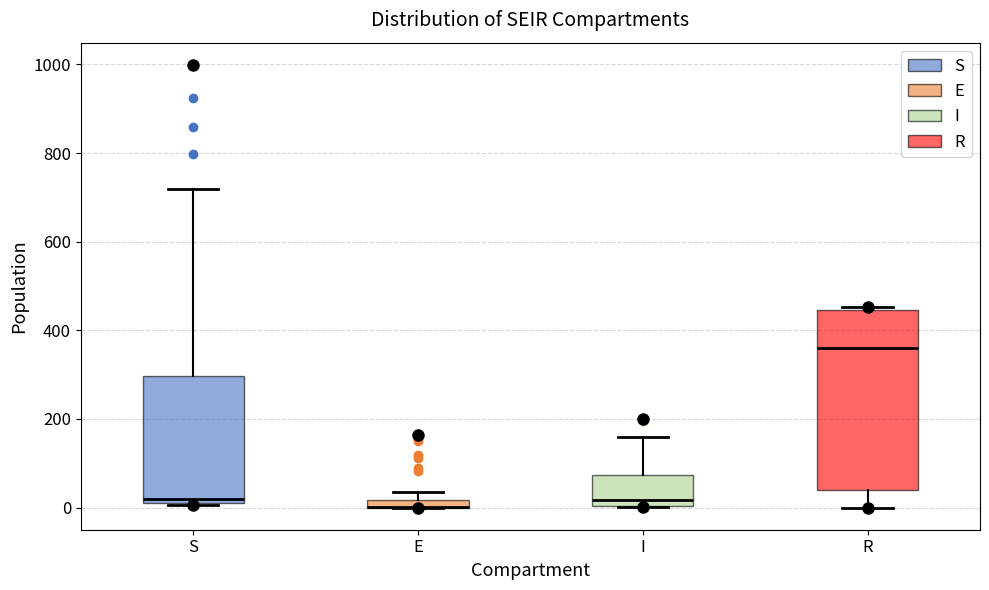

Which box is the tallest, from its lower edge to its upper edge?

R